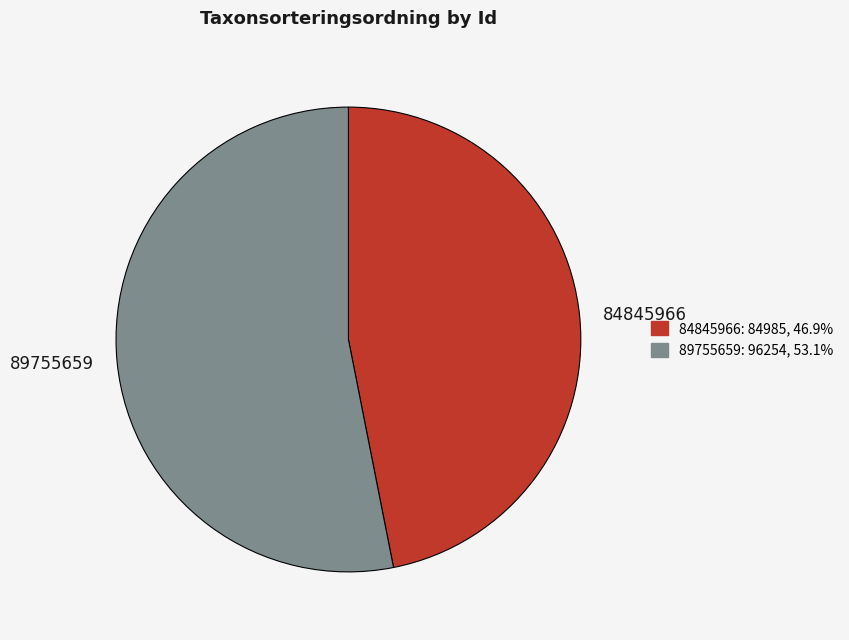

How many slices are in this pie chart?

2